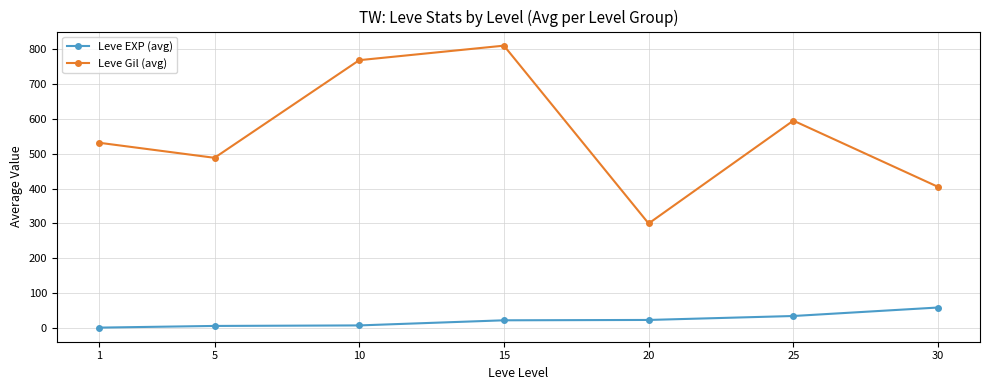

How many series are shown in this chart?

2